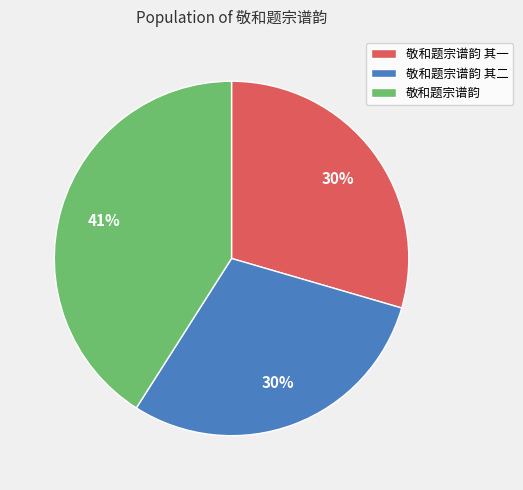

Approximately how many times larger is the value at 敬和题宗谱韵 其二 compared to 敬和题宗谱韵?

0.7